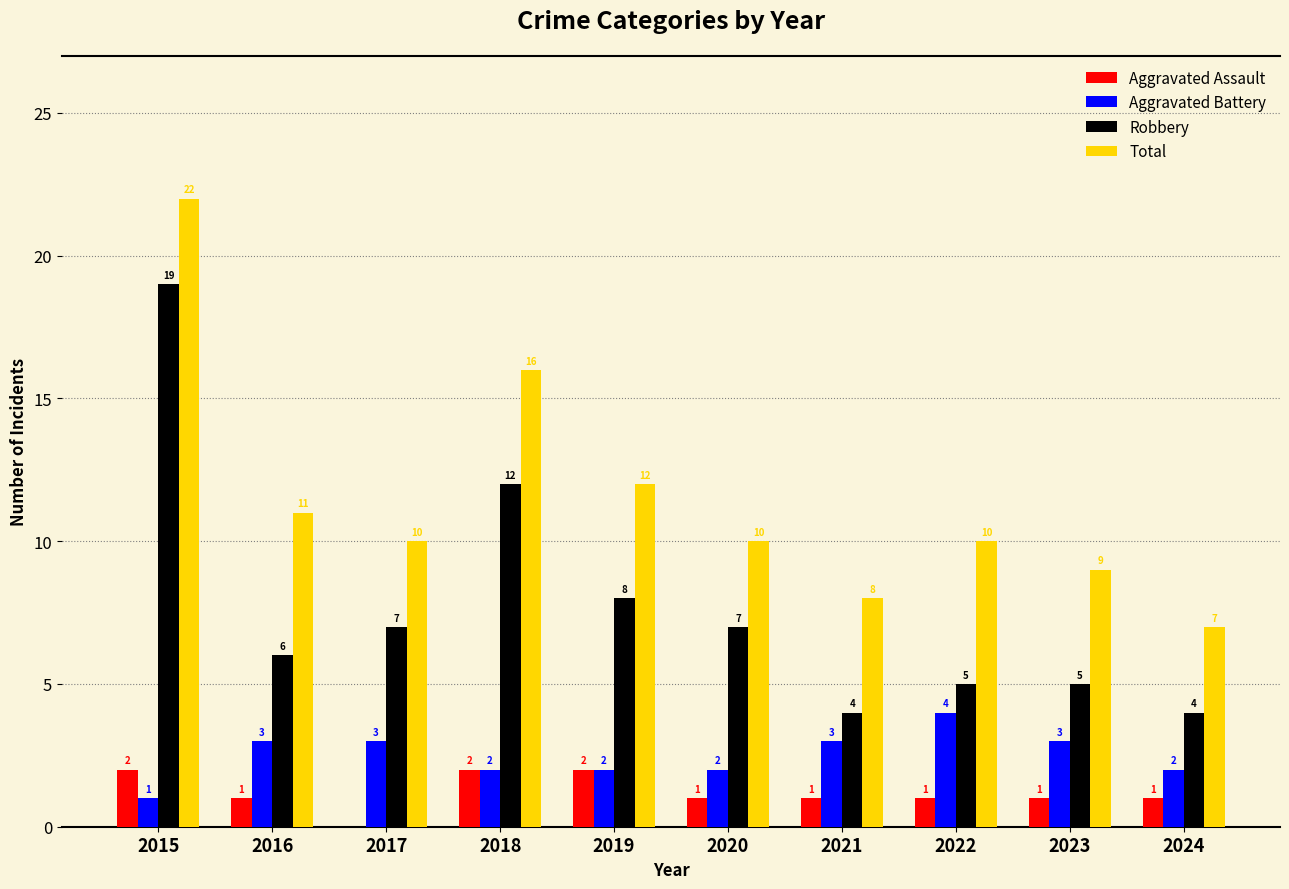

Which label corresponds to the largest value in the chart?

2015